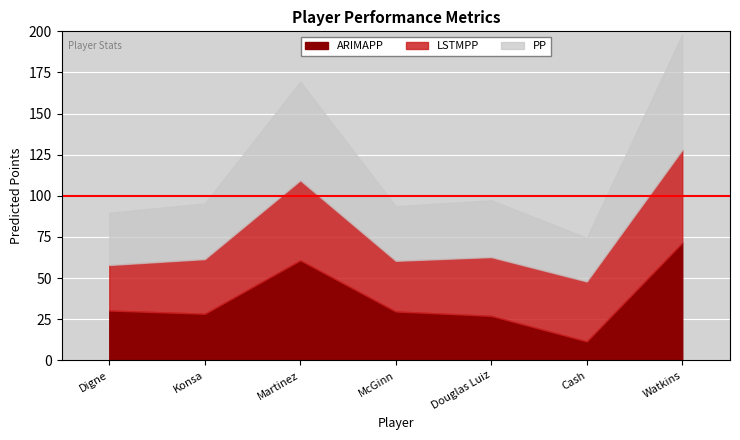

Rank the categories by LSTMPP value from highest to lowest.

Watkins, Martinez, Cash, Douglas Luiz, Konsa, McGinn, Digne